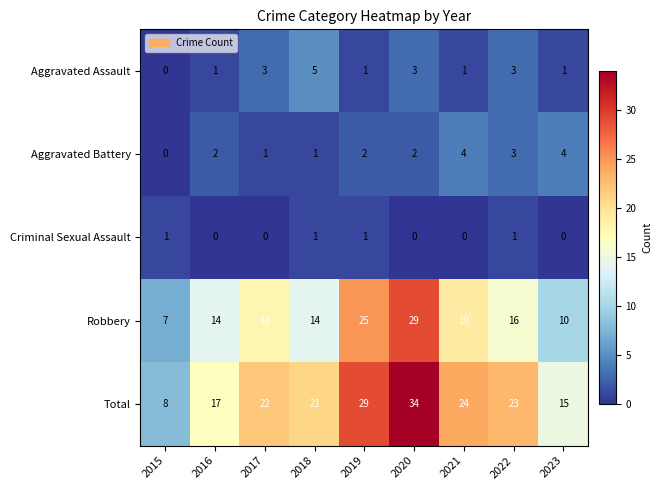

Which series has the widest spread of values?

Total